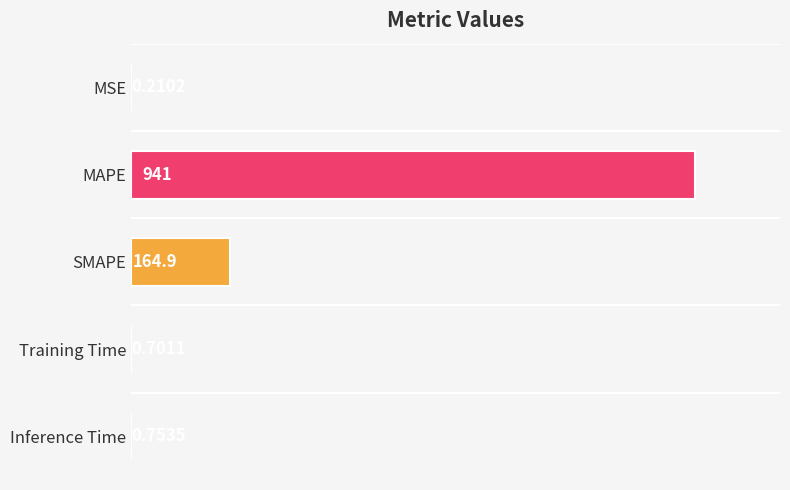

What is the sum of the values at Inference Time and Training Time?

1.5